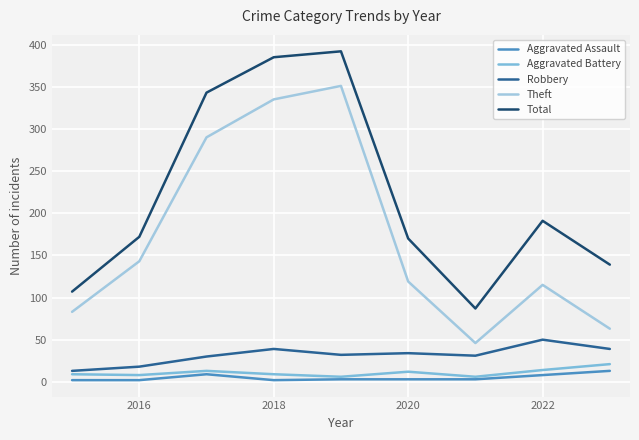

Which series has the largest total across all categories?

Total